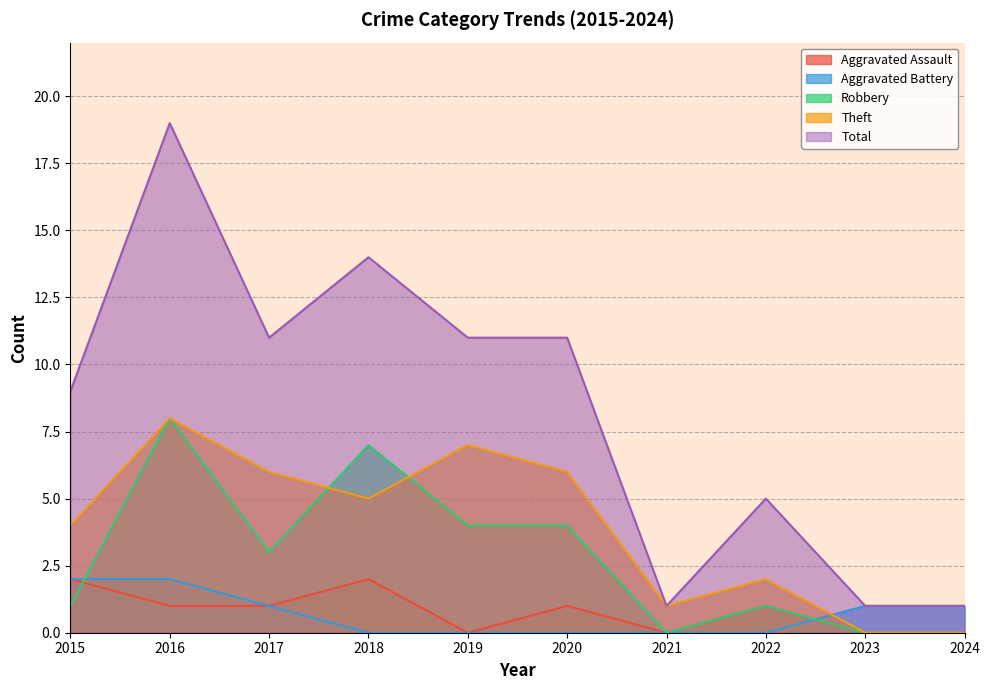

True or false: Robbery has more than 1 points higher than both neighbors.

True